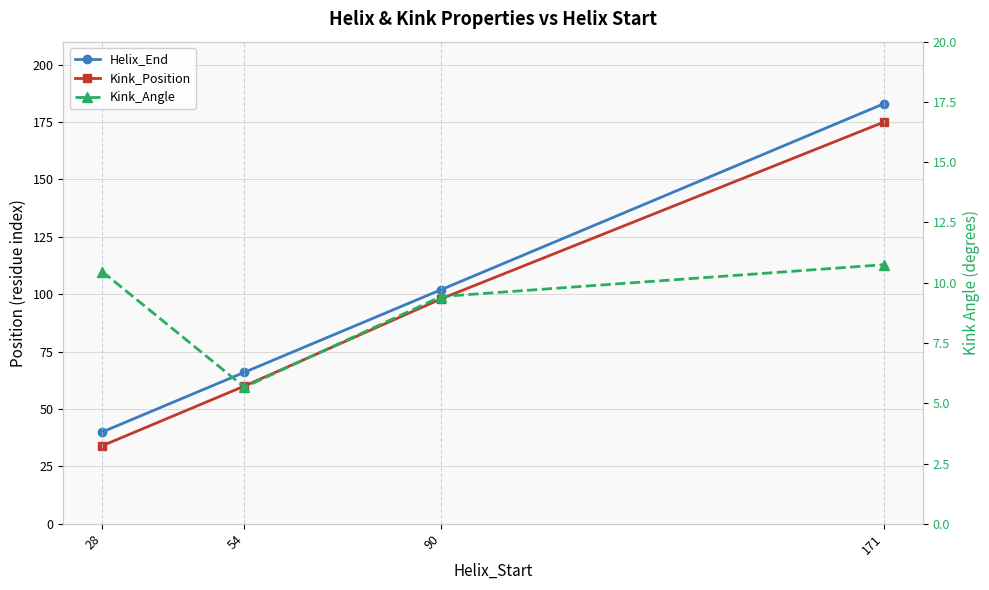

The Kink_Angle series shows 14.8 at 171. True or false?

False